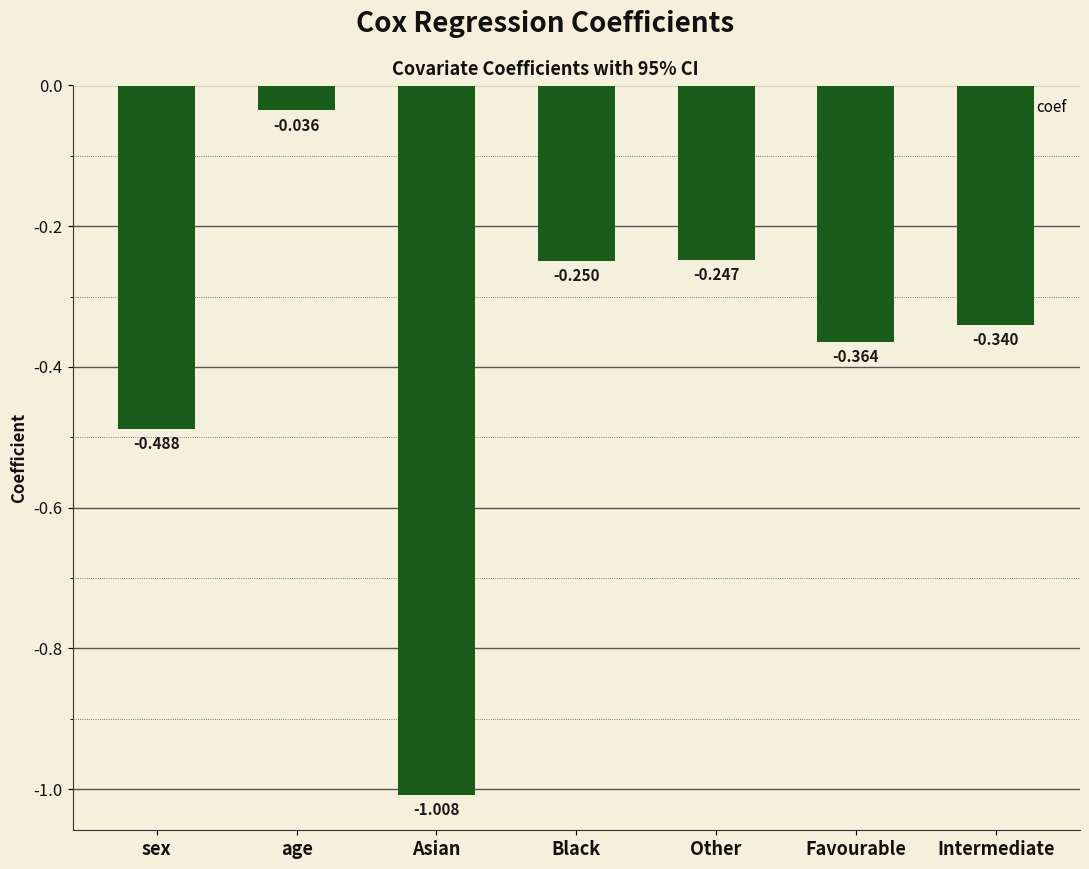

Rank the categories by value from highest to lowest.

age, Other, Black, Intermediate, Favourable, sex, Asian